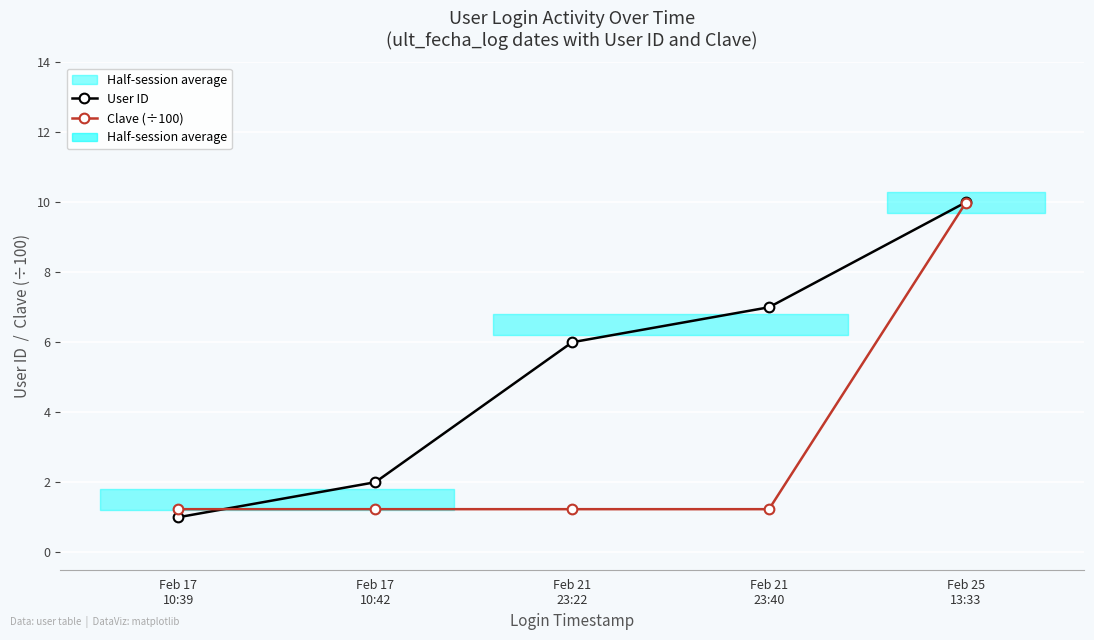

Which series has the largest range (max minus min)?

User ID